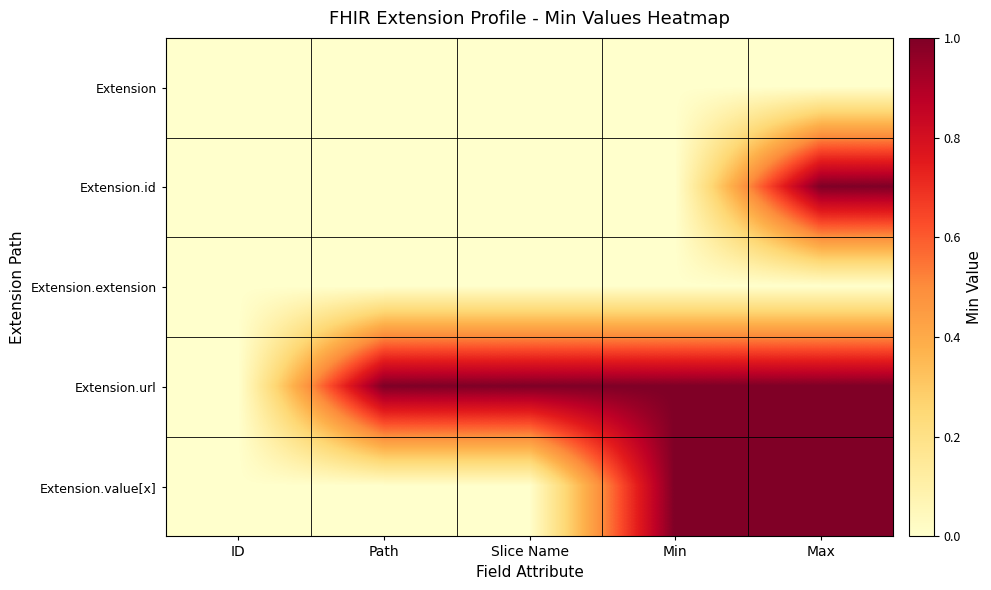

Reading left to right, transcribe all the data shown in this chart.

Extension: ID=0	Path=0	Slice Name=0	Min=0	Max=0
Extension.id: ID=0	Path=0	Slice Name=0	Min=0	Max=1
Extension.extension: ID=0	Path=0	Slice Name=0	Min=0	Max=0
Extension.url: ID=0	Path=1	Slice Name=1	Min=1	Max=1
Extension.value[x]: ID=0	Path=0	Slice Name=0	Min=1	Max=1